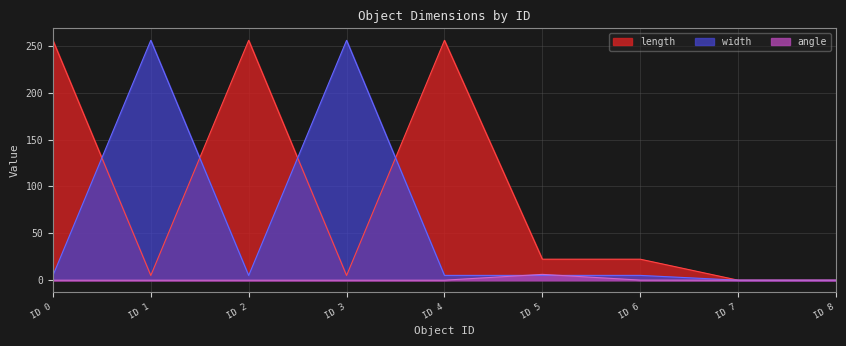

Rank the series at ID 1 from highest to lowest value.

width, length, angle